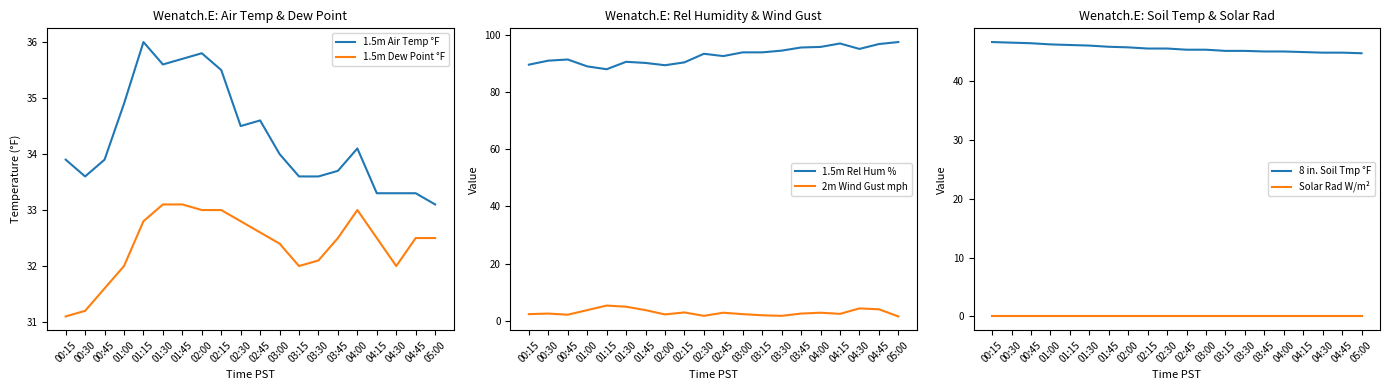

Which has a higher value, 02:00 or 04:15?

02:00